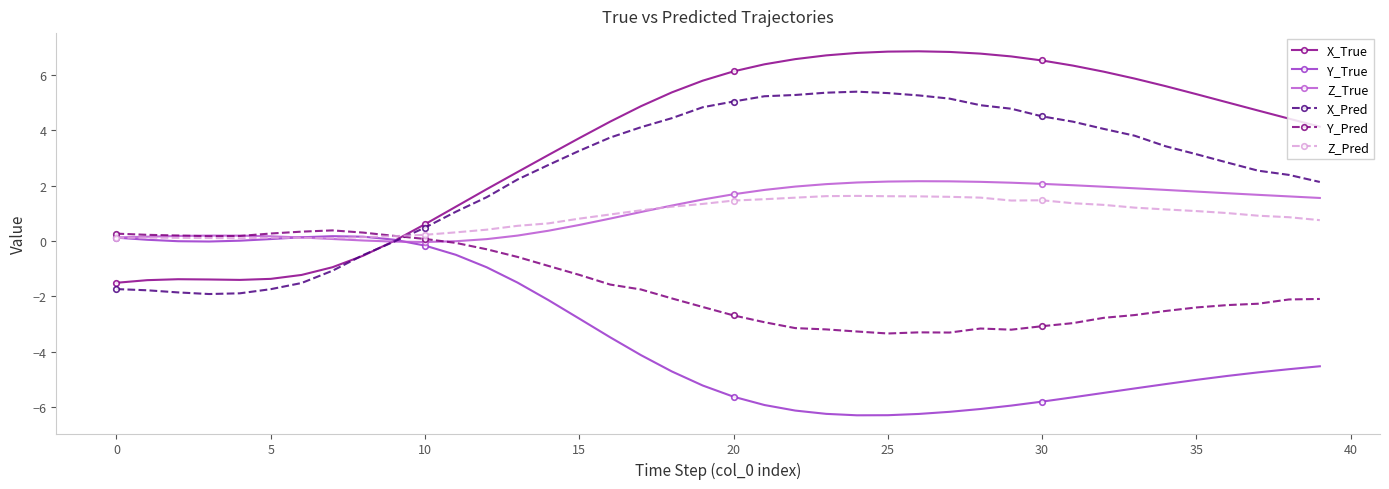

What is the value of the Z_Pred point at the 31st from the left?

1.5